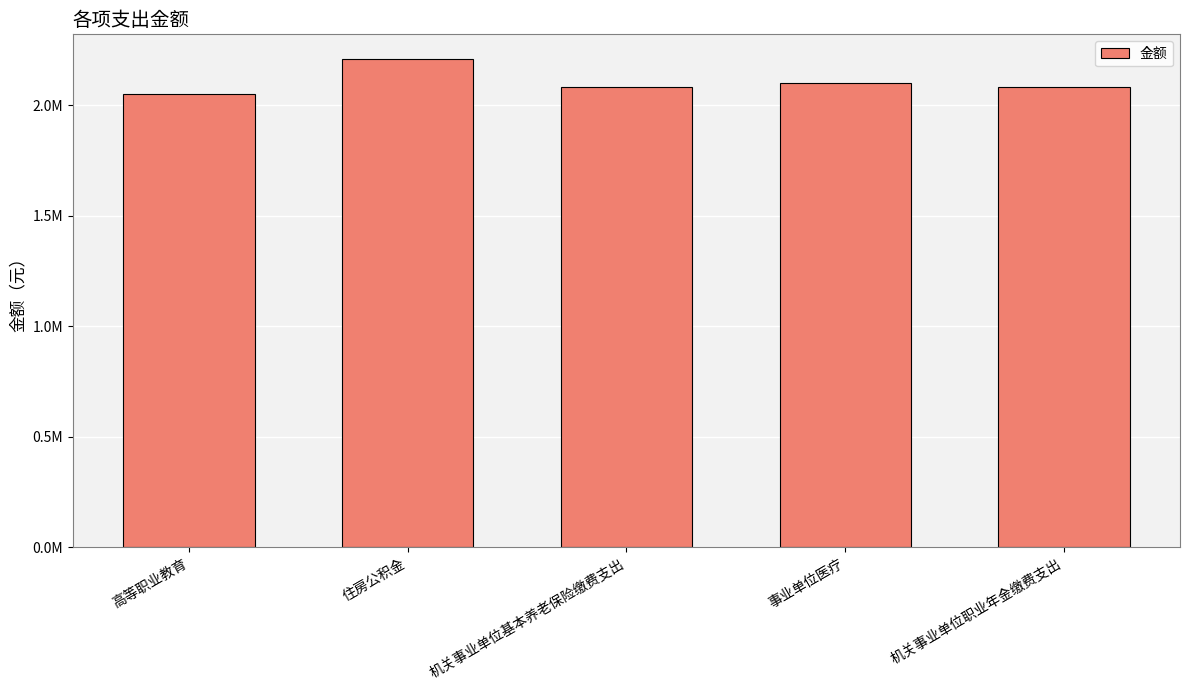

Are the bars horizontal?

No